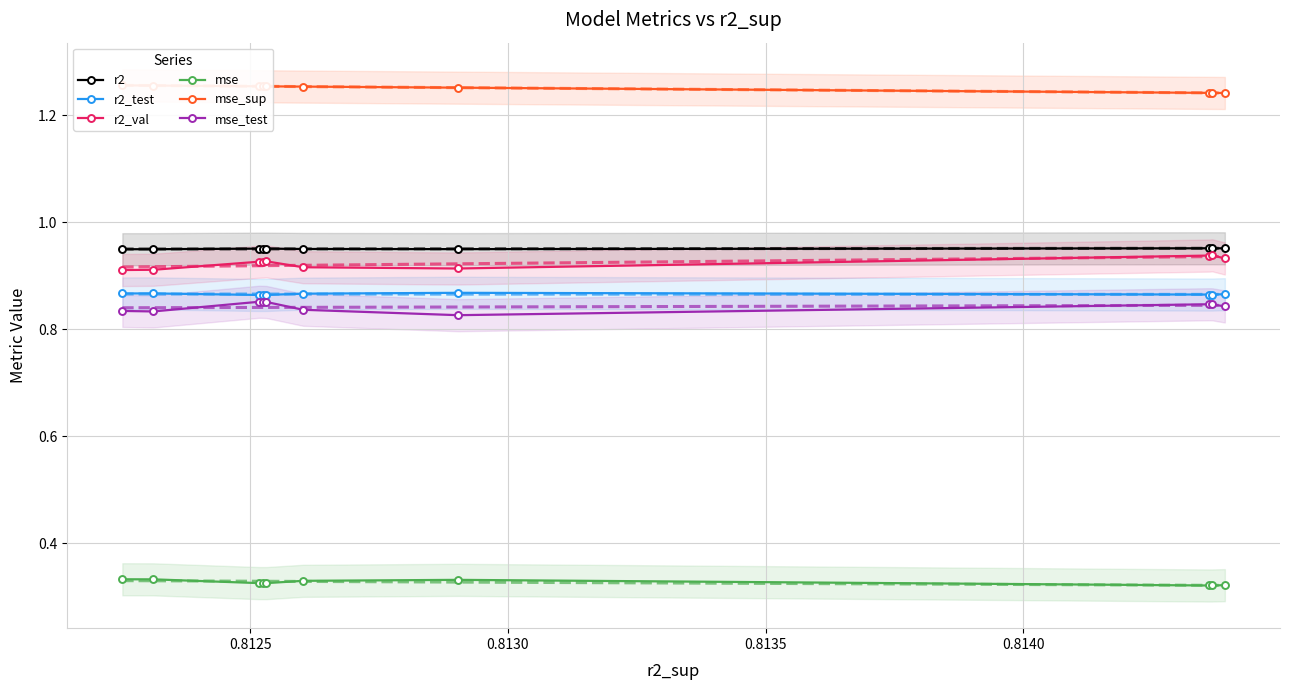

Rank the series by their maximum value, from highest to lowest.

mse_sup, r2, r2_val, r2_test, mse_test, mse